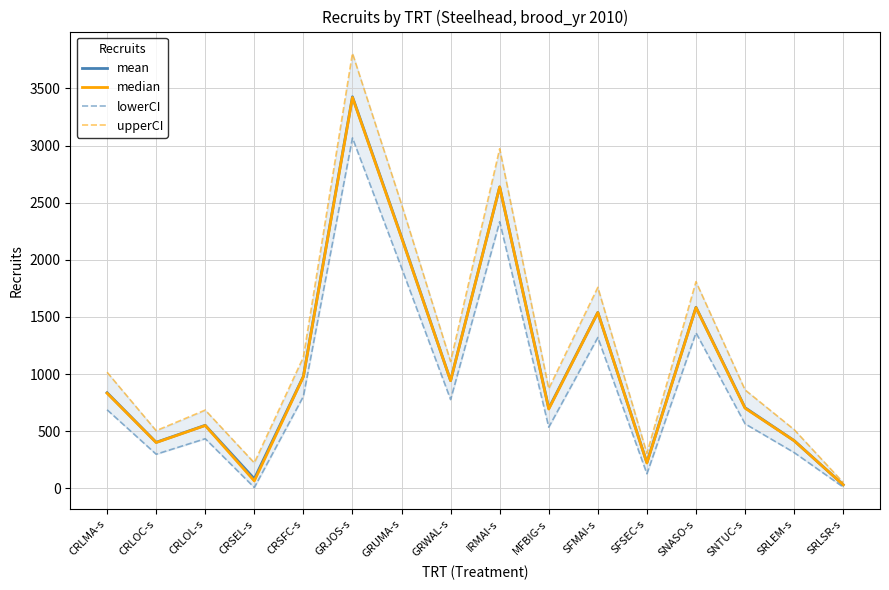

At CRLOL-s, list the series in order from largest to smallest.

upperCI, mean, median, lowerCI